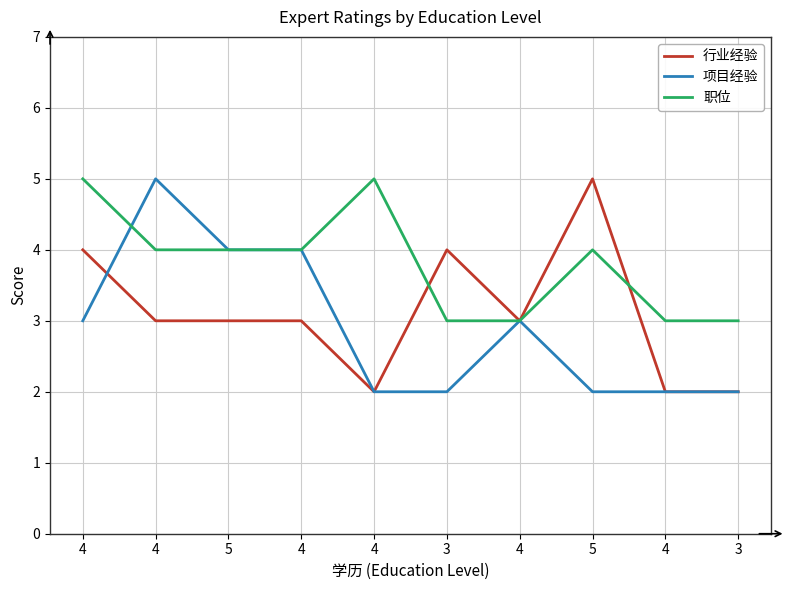

True or false: 行业经验 has a value of 4 at 4.

True